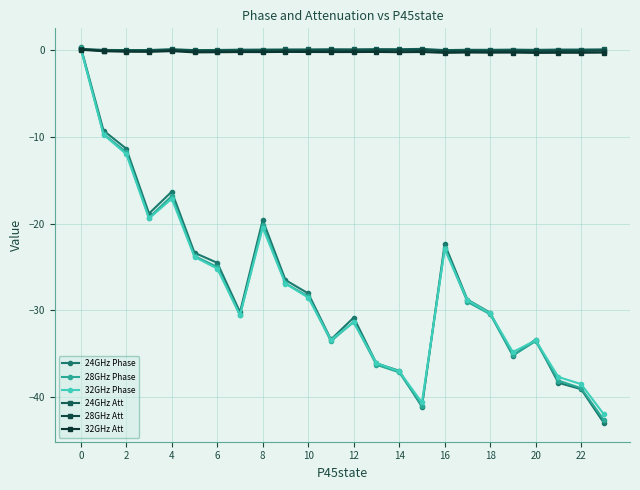

Count the number of categories in the chart.

24